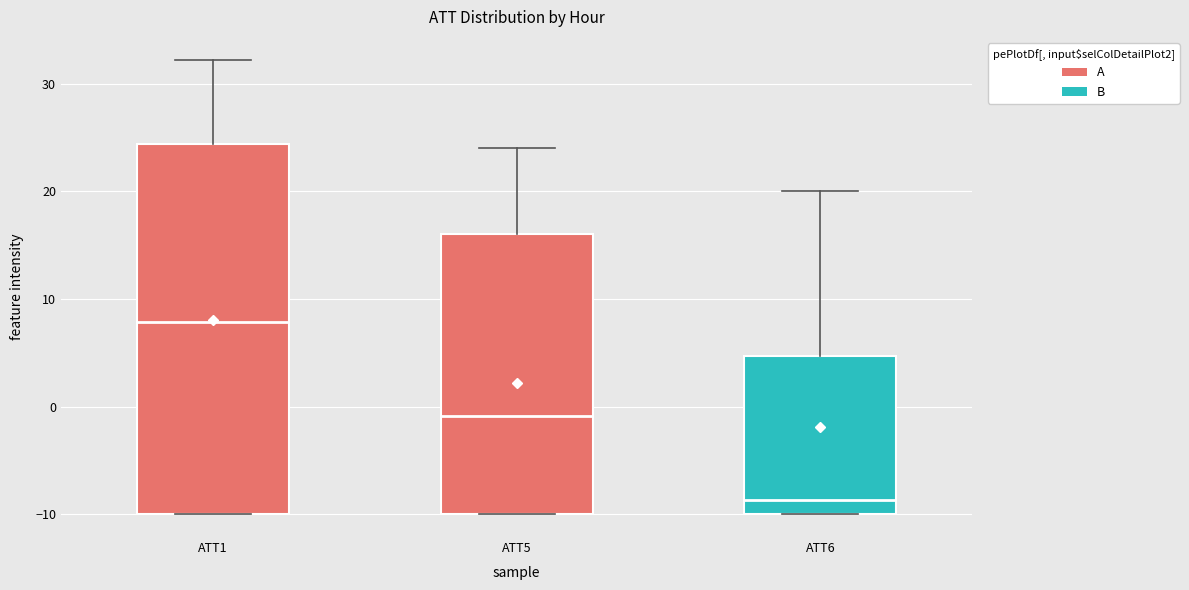

Reading left to right, transcribe this box plot: for each box, give where its median line is, the range the box spans, and where its two whiskers end, as read against the y-axis. The values are not printed on the chart, so give them approximately, as read against the axis.

ATT1: median 8, box -10 to 24, whiskers -10 to 32
ATT5: median -1, box -10 to 16, whiskers -10 to 24
ATT6: median -9, box -10 to 5, whiskers -10 to 20